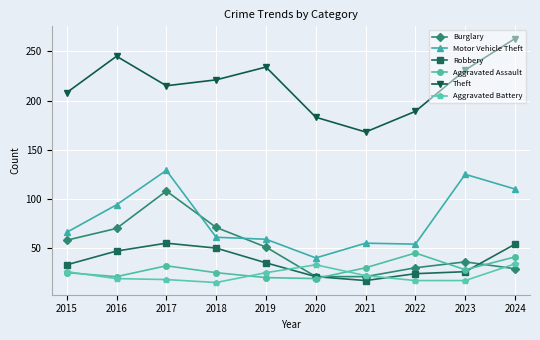

Which category has the highest value in the Aggravated Assault series?

2022